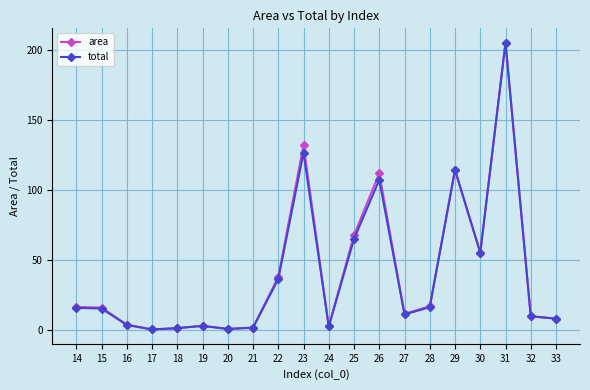

Does the chart display data point markers on the line(s)?

Yes